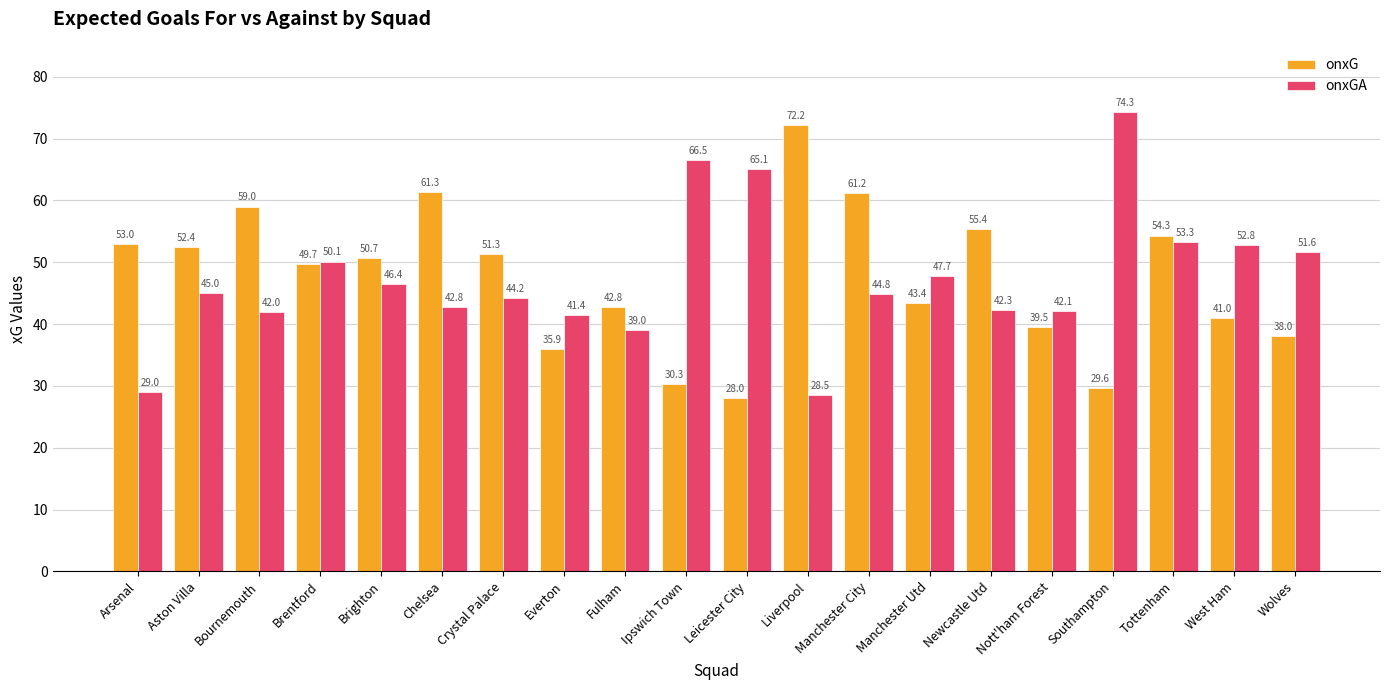

What is the total value across all series at Tottenham?

107.6